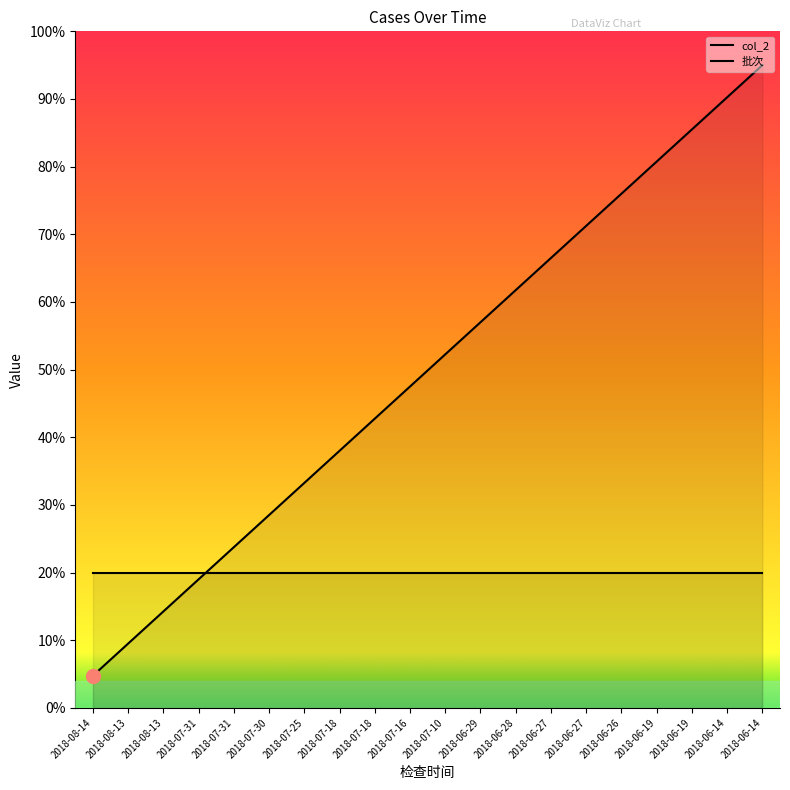

What is the difference between the maximum and minimum values?

90.2